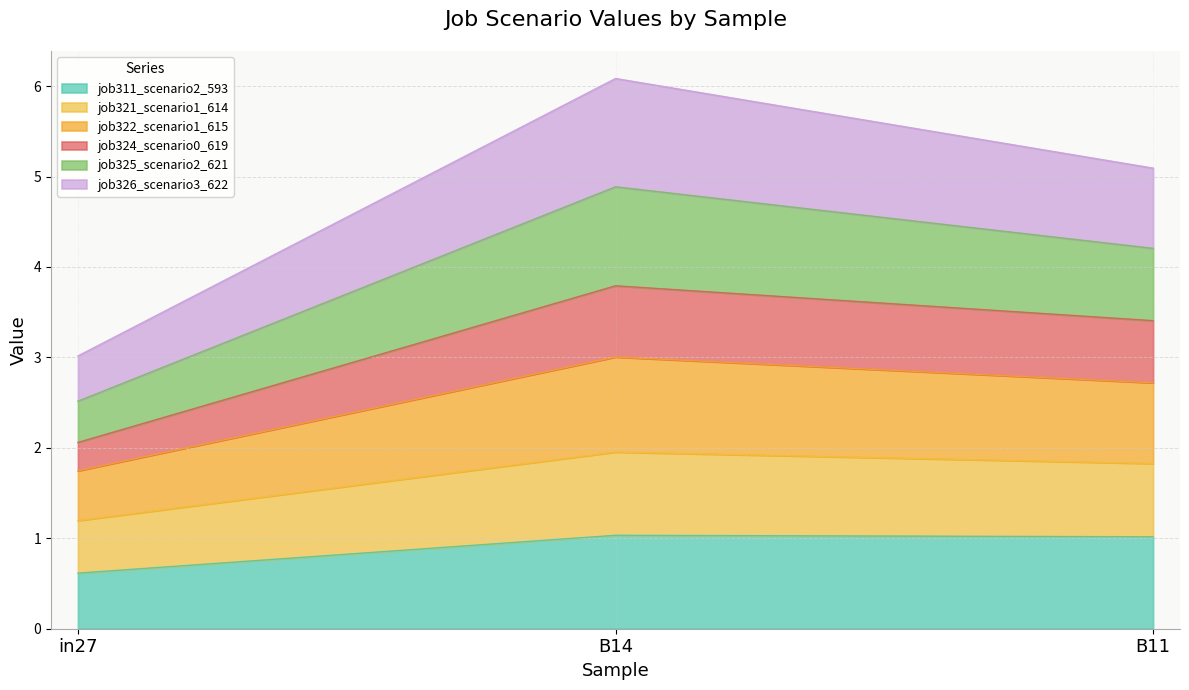

What is the highest value of the job324_scenario0_619 series?

3.8